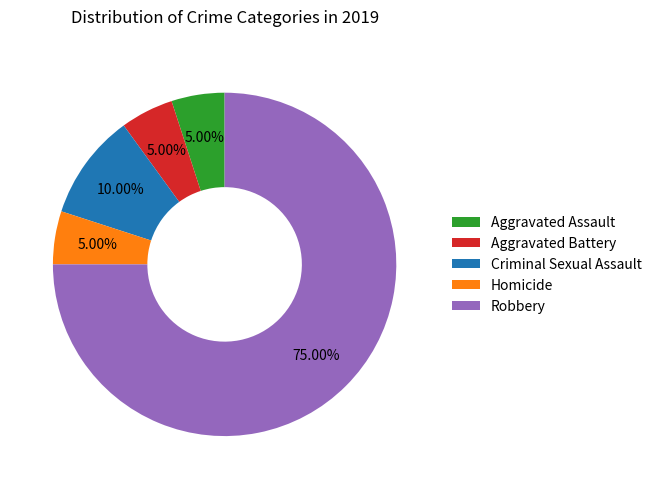

Combined, do Aggravated Assault and Aggravated Battery account for over 50%?

No